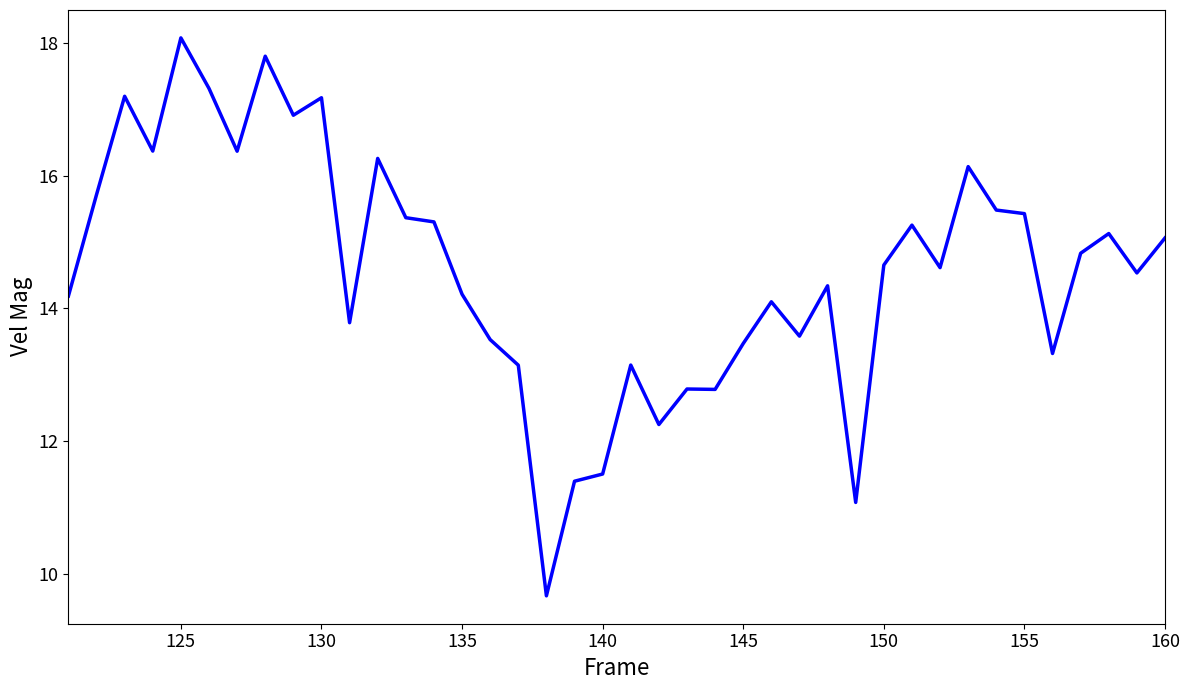

What is the maximum value shown in the chart?

18.1